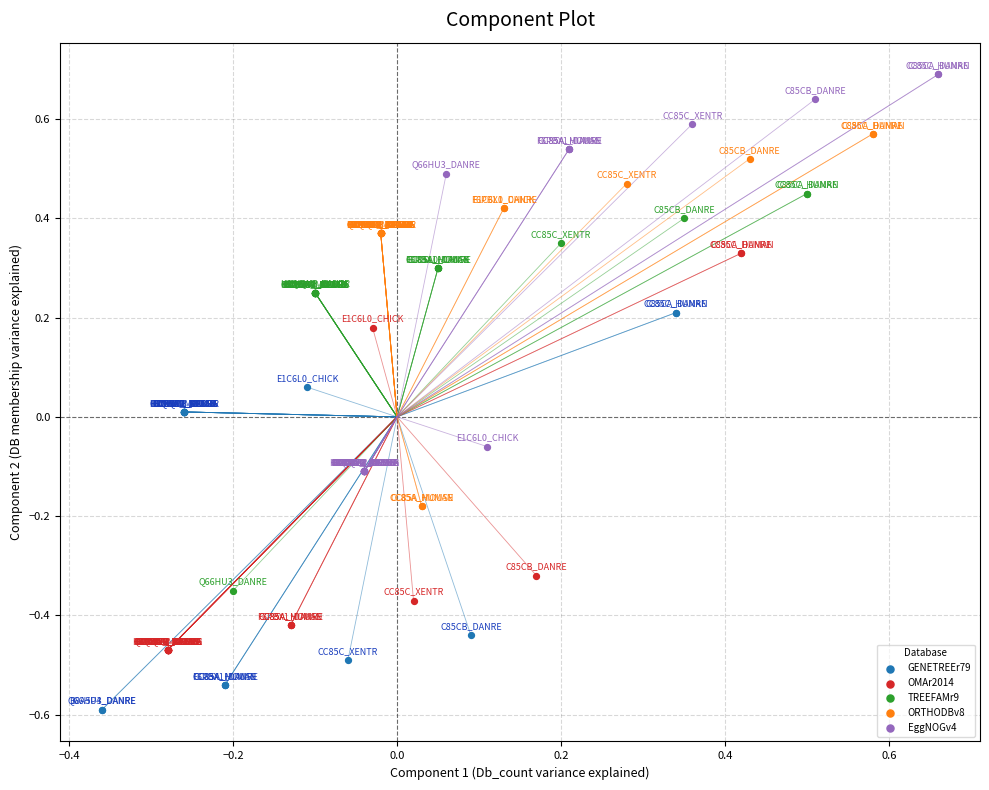

Which series contains the lowest Y value?

GENETREEr79